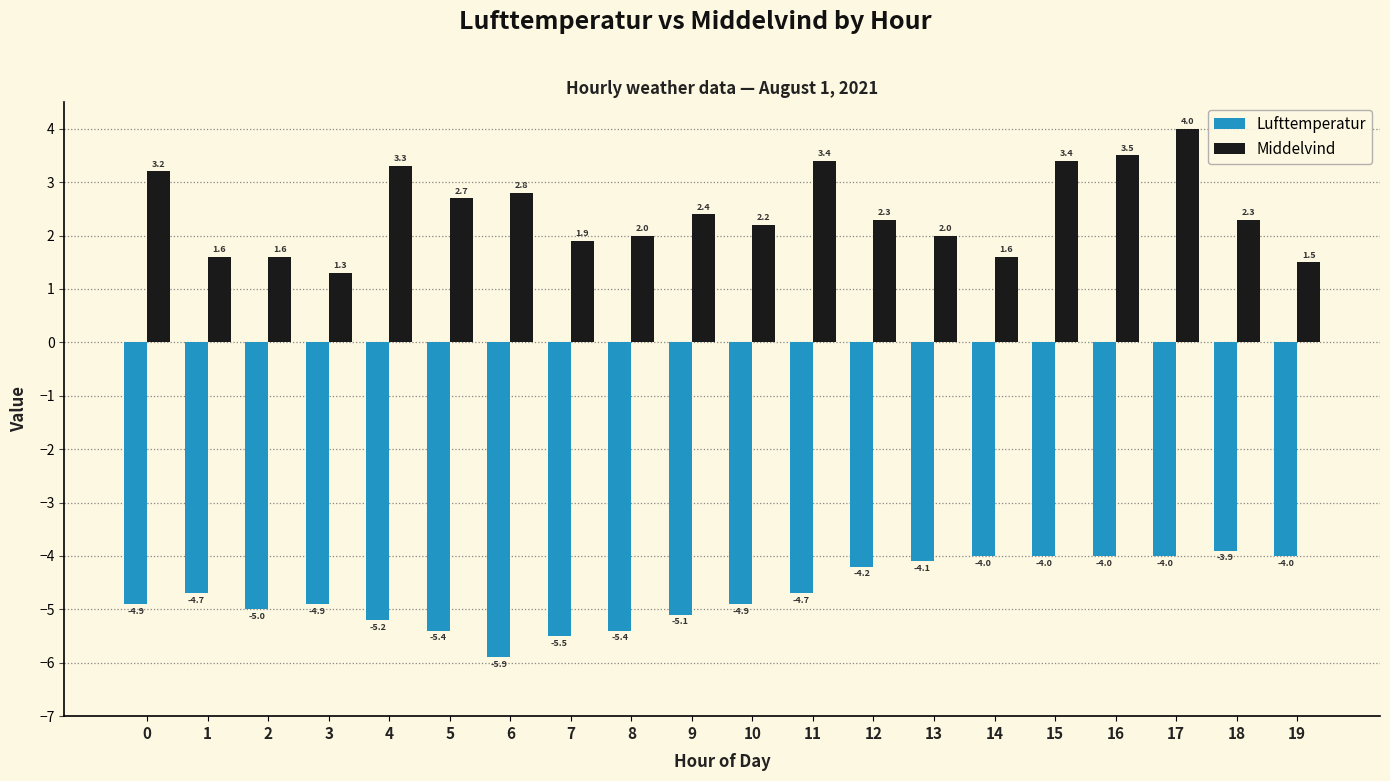

Does the chart contain any negative values?

Yes